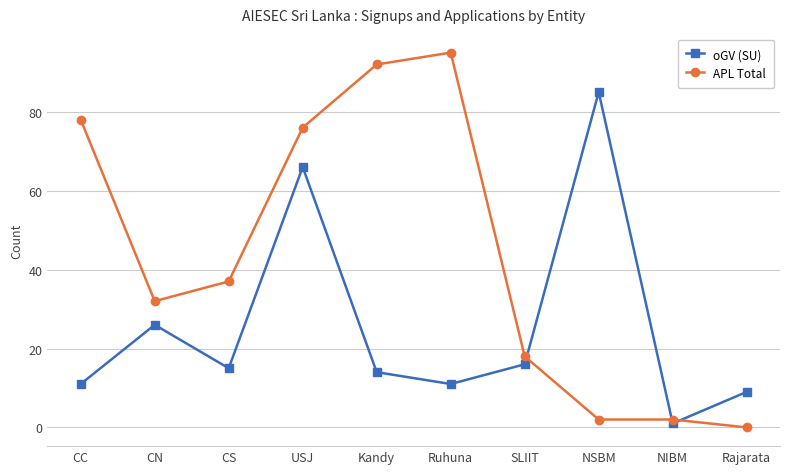

At which category does oGV (SU) reach its first local peak?

CN